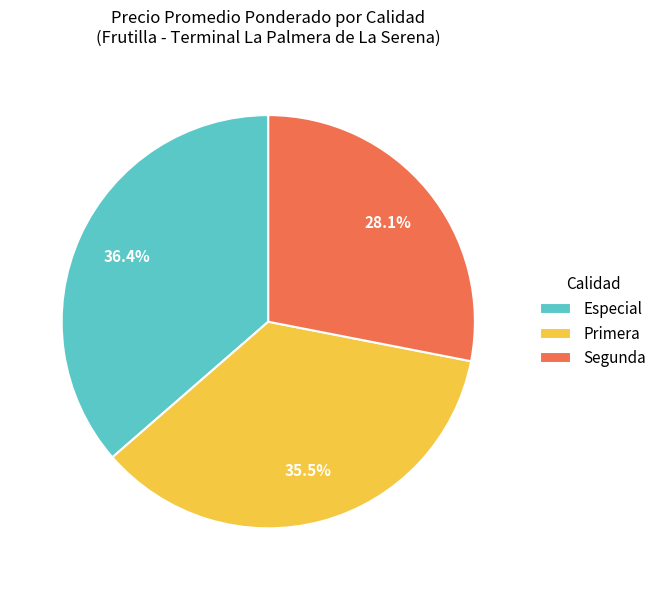

How much of the chart is everything except Especial?

63.6%